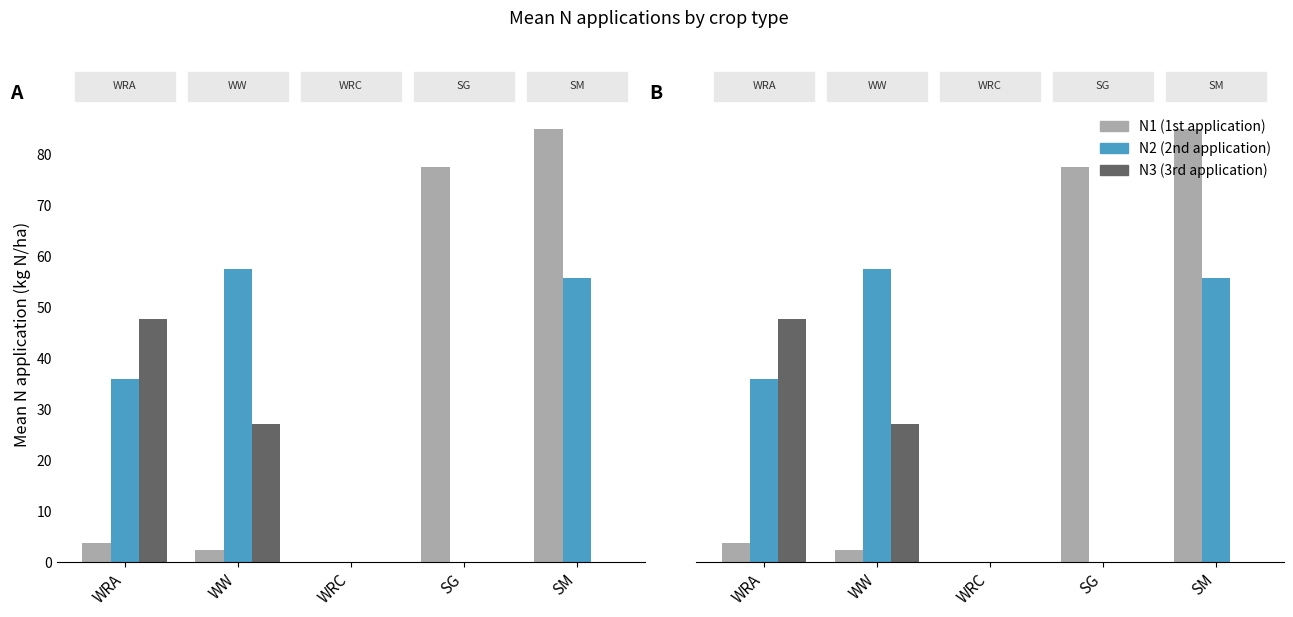

How many groups of bars are there?

5